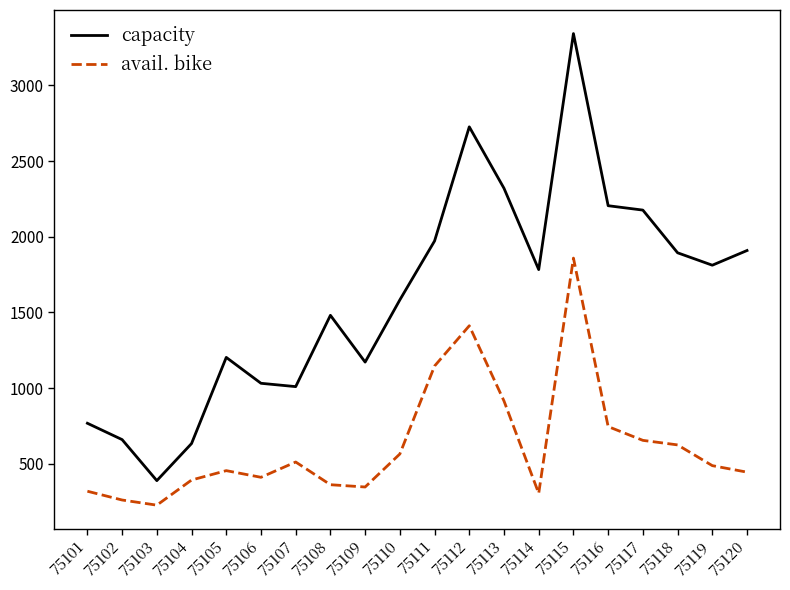

Is it true that capacity equals 2320 at 75113?

True